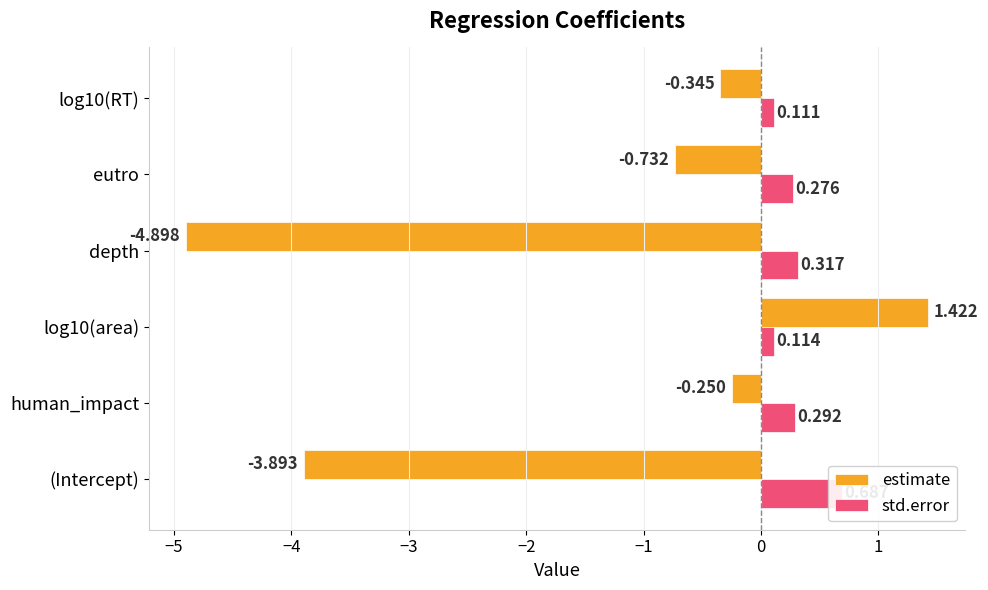

At how many categories does at least one series exceed 0?

6